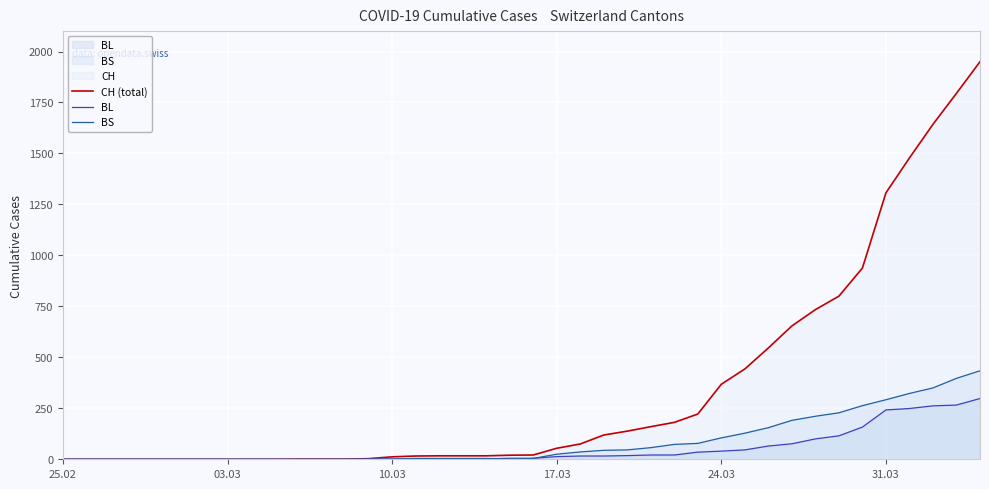

How many values in the BS series exceed 4?

19